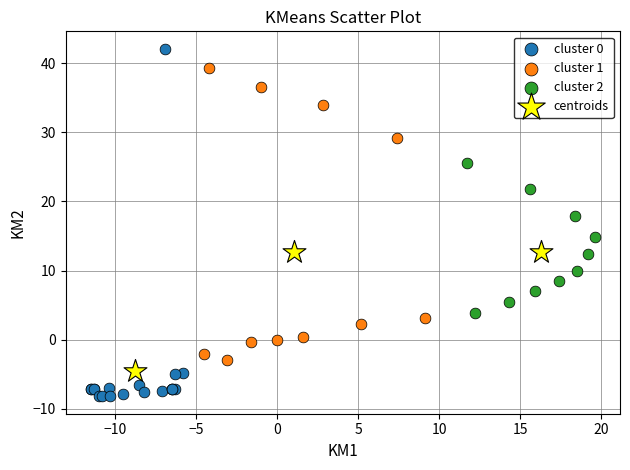

Which series reaches the minimum Y coordinate?

cluster 0